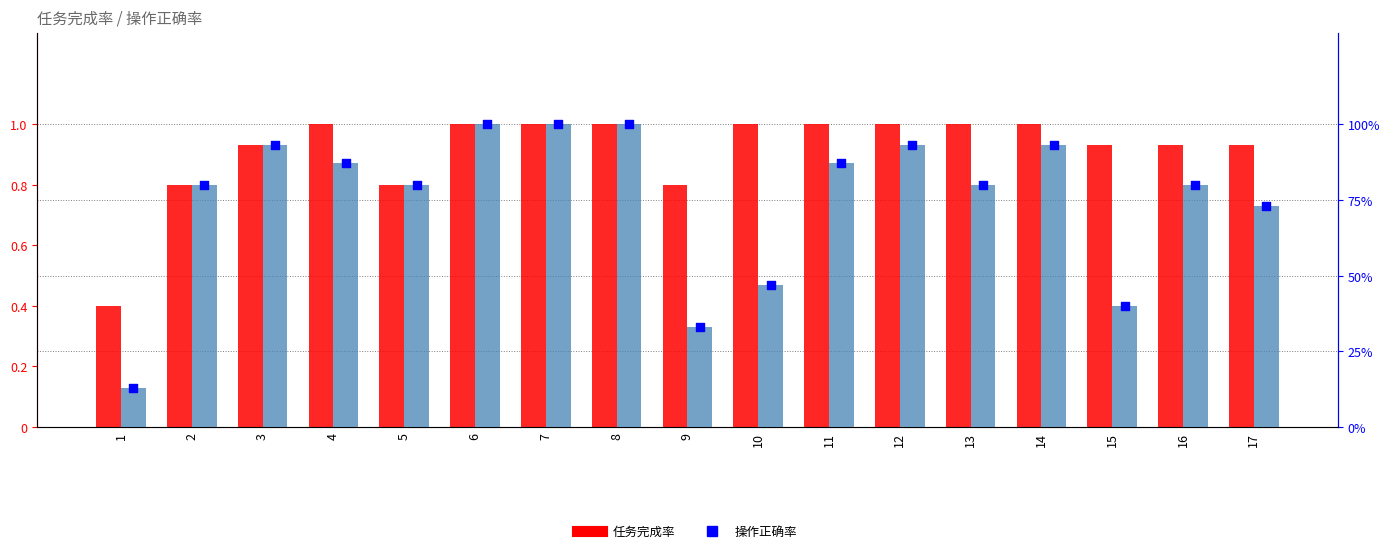

What is the total value across all series at 14?

1.9